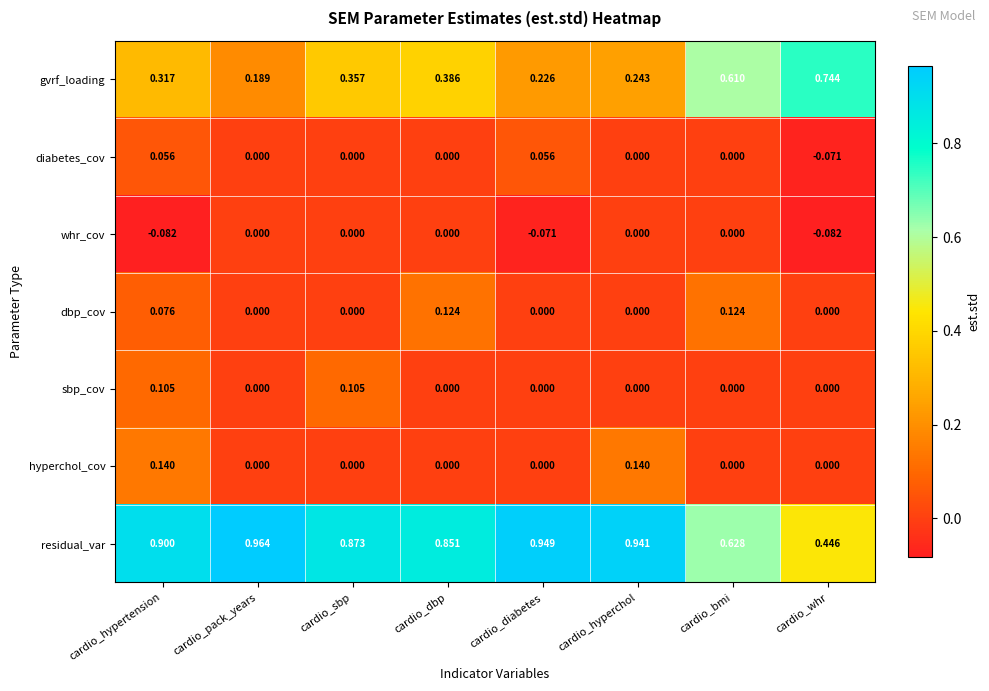

At which category does the chart reach its peak across all series?

cardio_pack_years